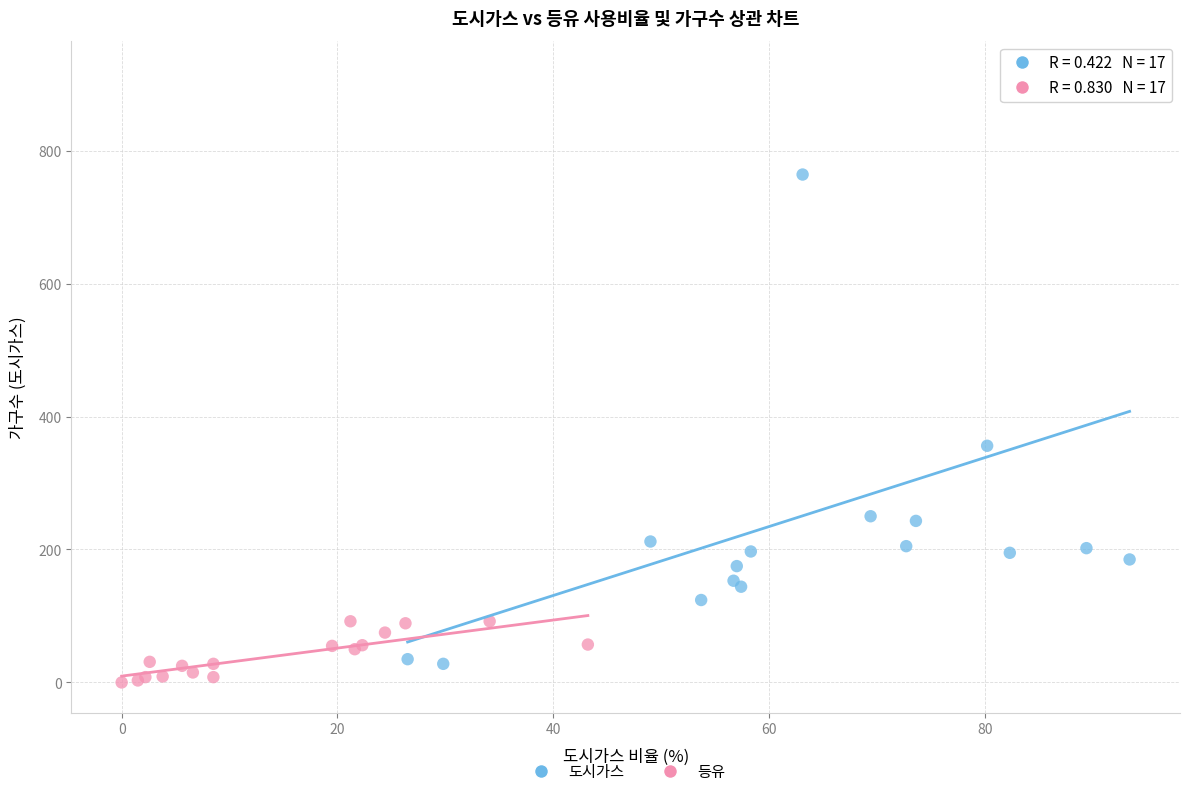

Which series reaches the maximum Y coordinate?

도시가스